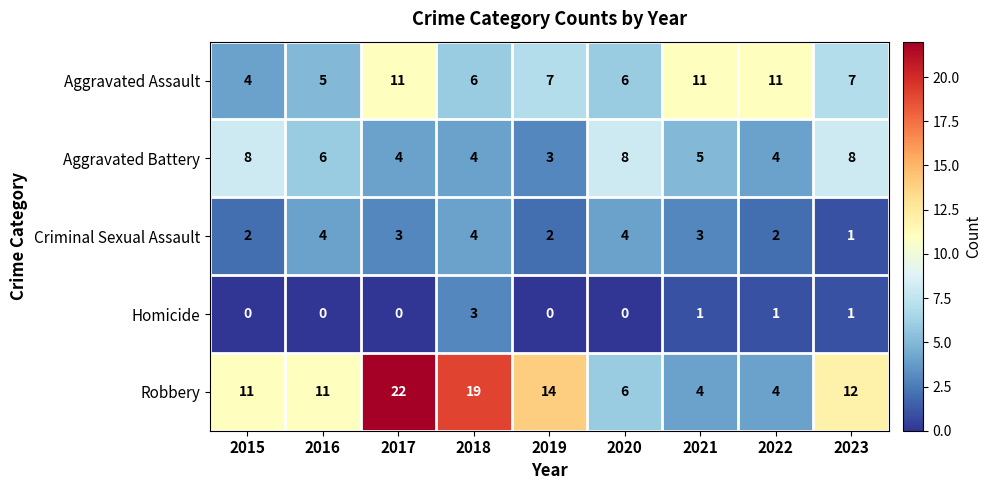

What is the average value of the Criminal Sexual Assault series?

3